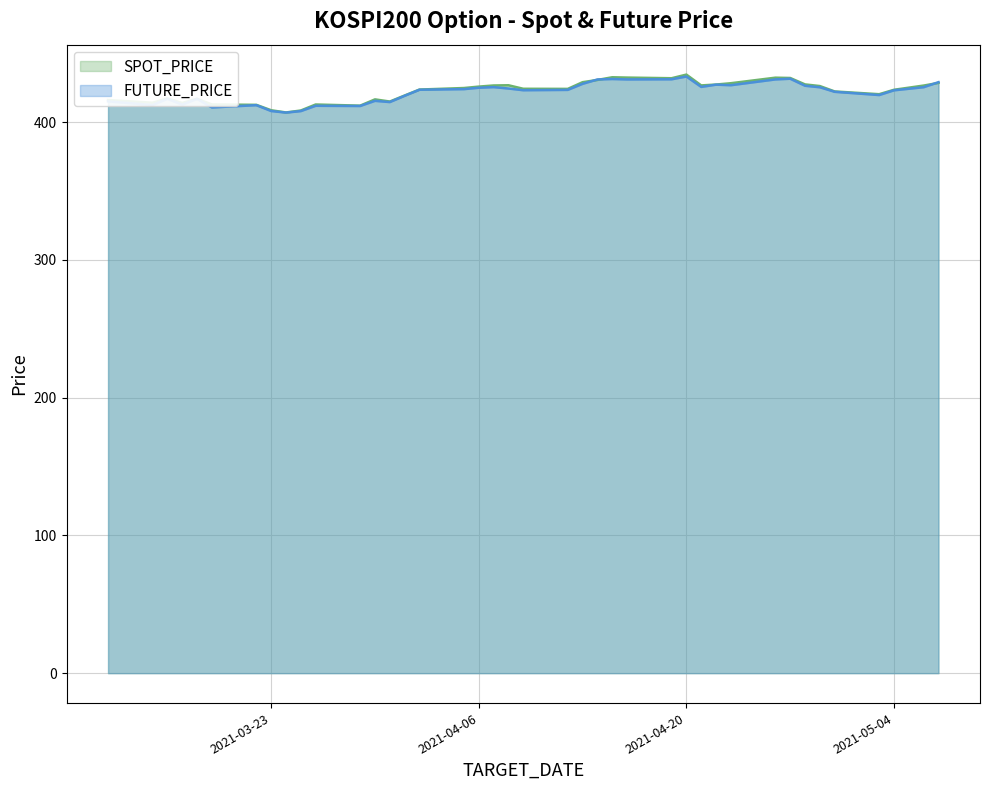

How many data points in SPOT_PRICE are above 424?

21